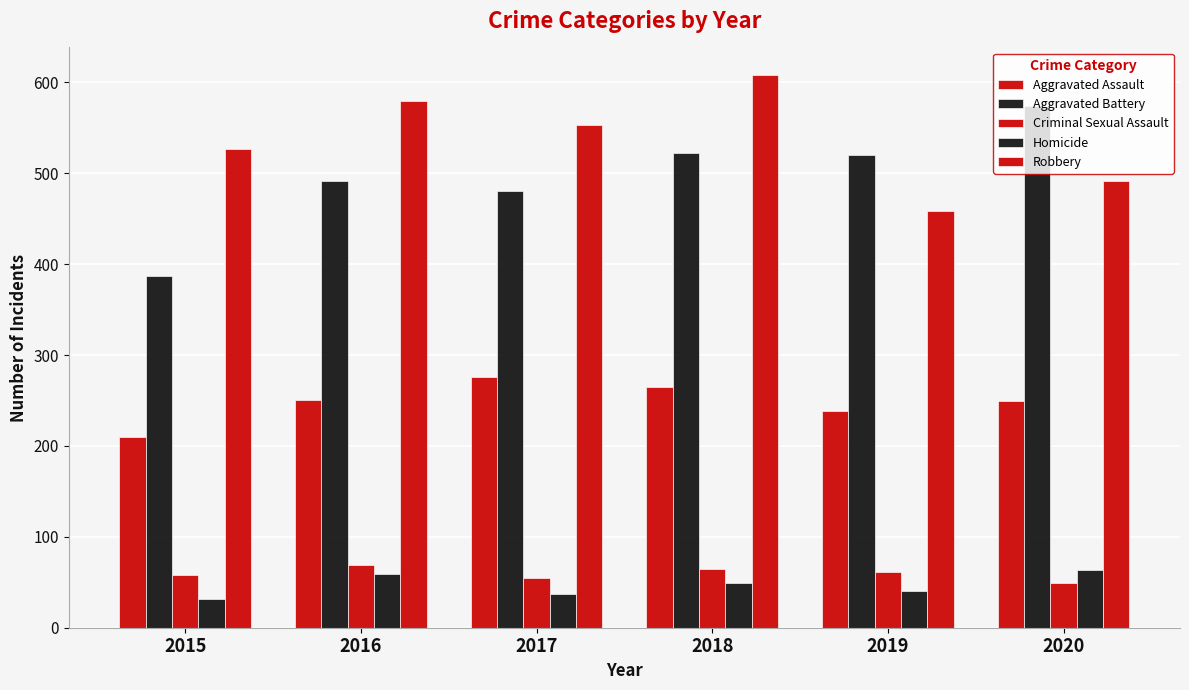

Which has a higher value, 2020 or 2016?

2016